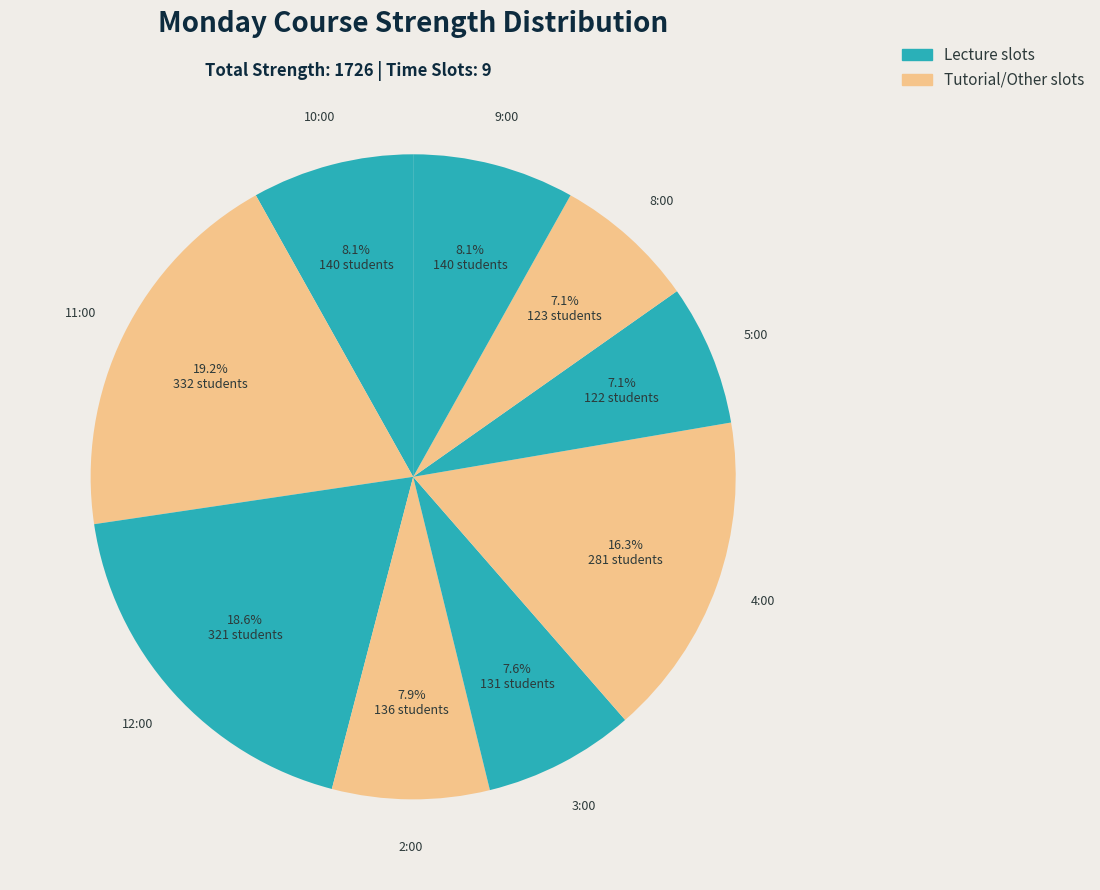

Count the number of slices in the pie.

9